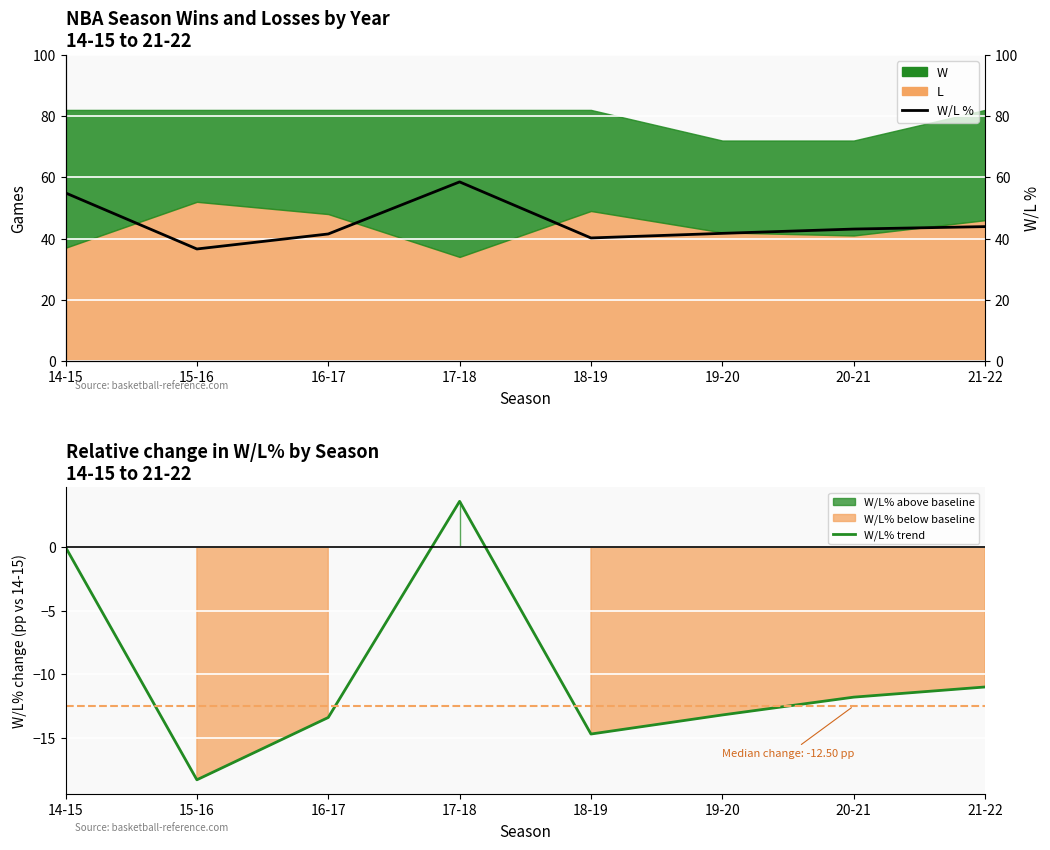

How many lines are shown in the chart?

2